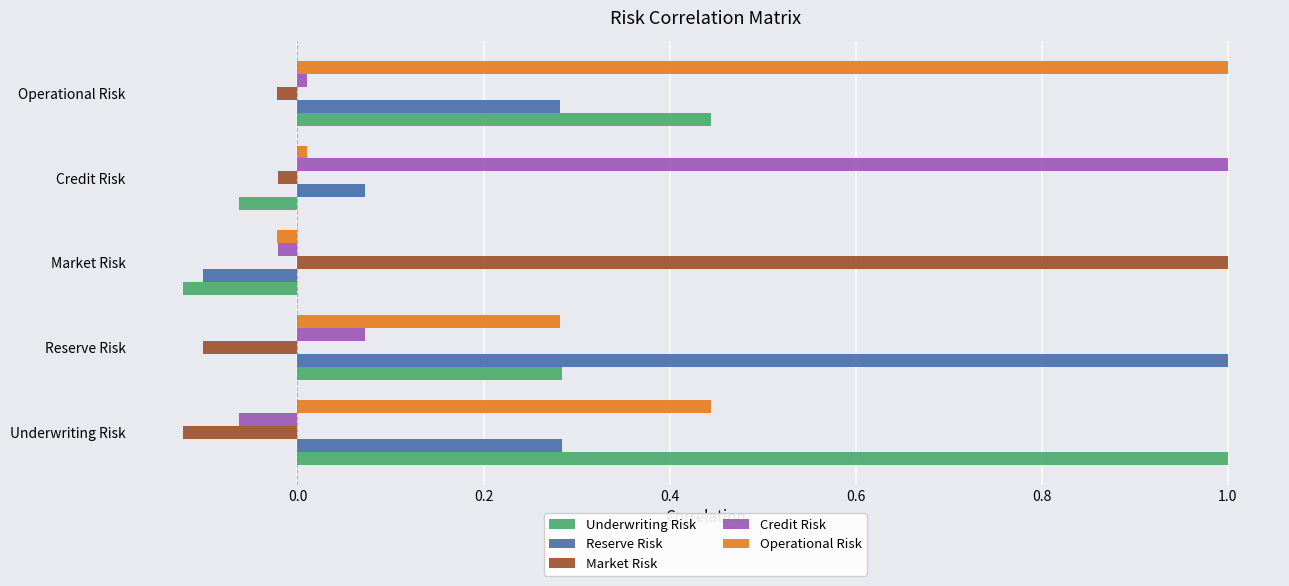

What is the greatest value displayed?

1.0